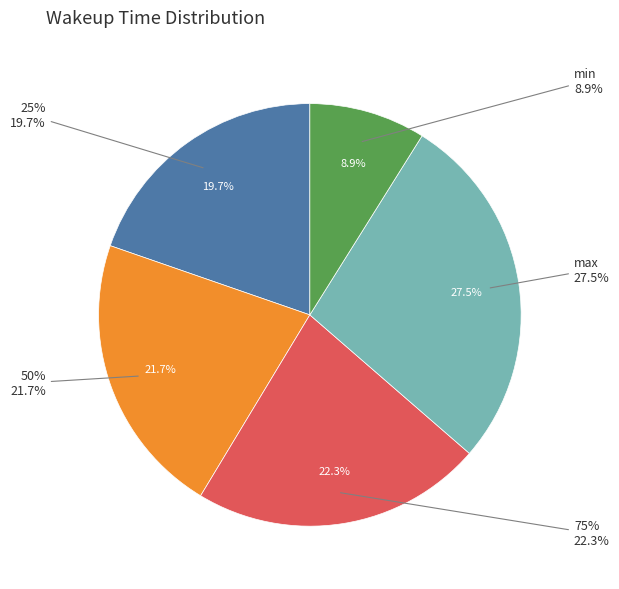

Count the number of slices in the pie.

5